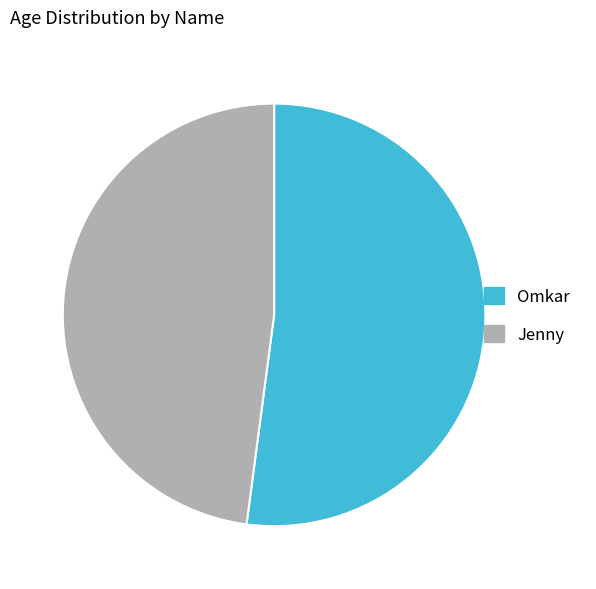

Count the number of slices in the pie.

2